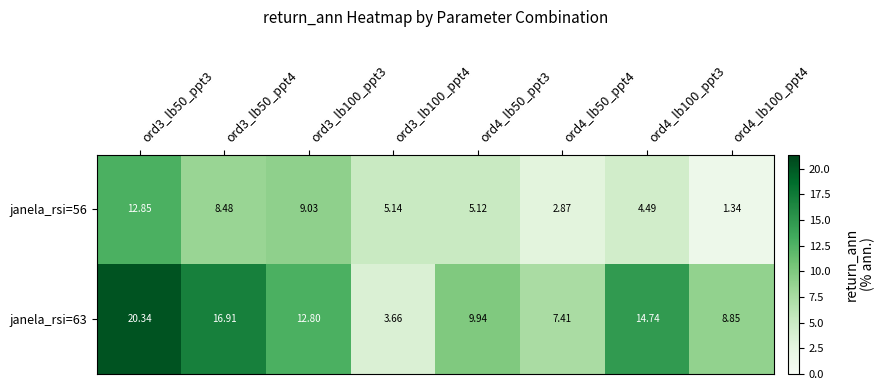

Is the value of janela_rsi=63 at ord4_lb50_ppt3 greater than the value of janela_rsi=56 at ord4_lb50_ppt3?

Yes